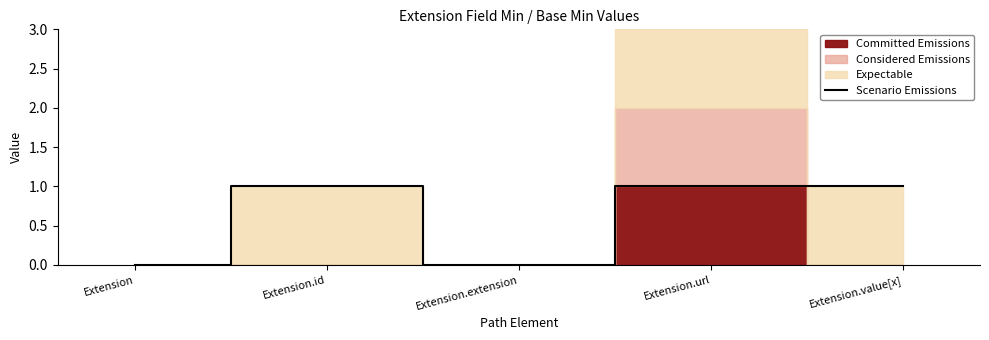

Is it true that Scenario Emissions equals 1 at Extension.url?

True